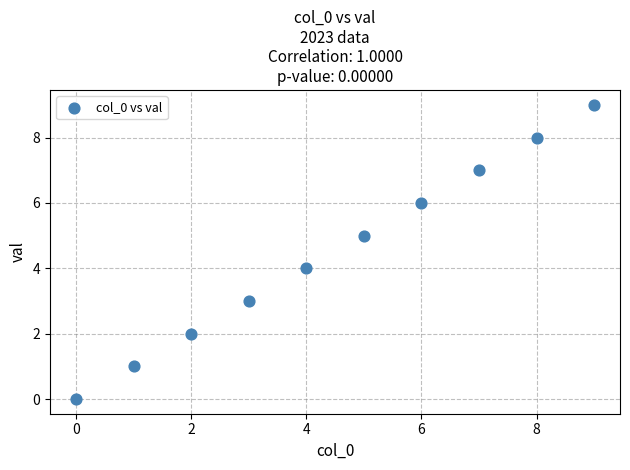

What is the range of Y values (max minus min)?

9